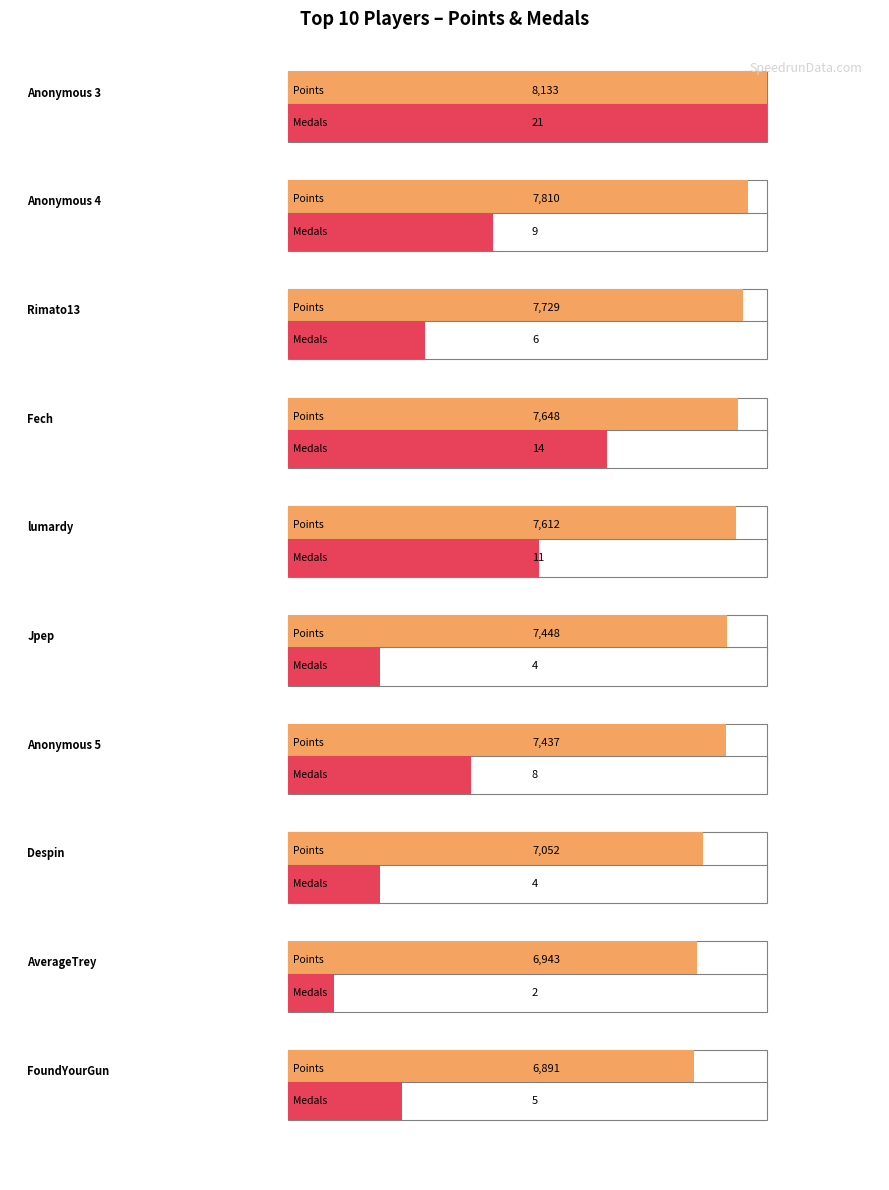

What is the value of the Medals bar at the 4th from the left?

14